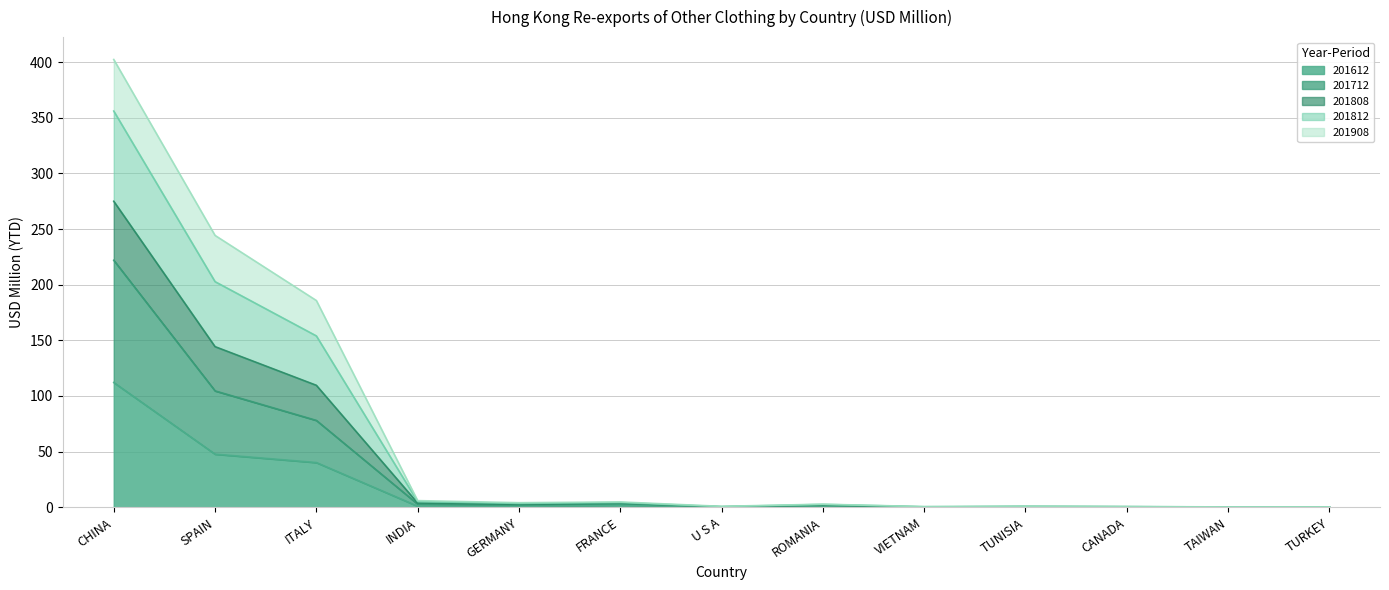

Which label corresponds to the largest value in the chart?

CHINA